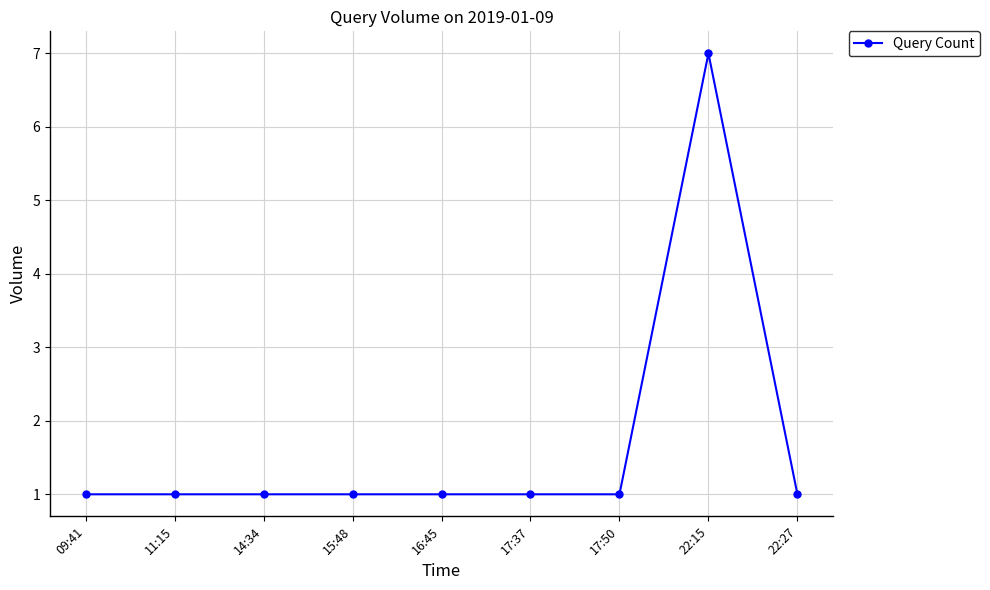

What is the difference between the maximum and minimum values?

6